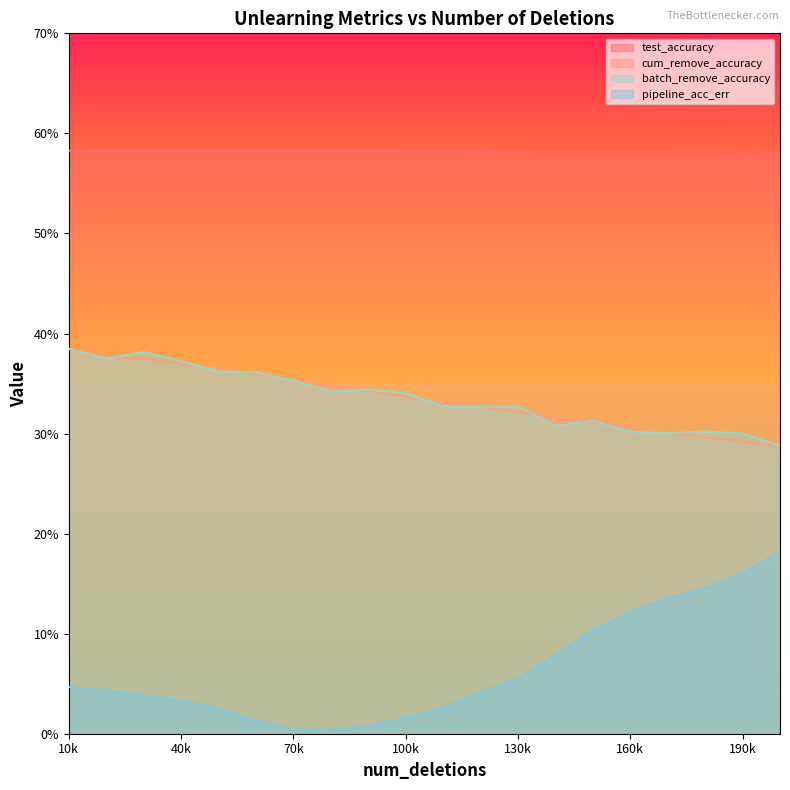

What is the value of the batch_remove_accuracy point at the 14th from the left?

0.3